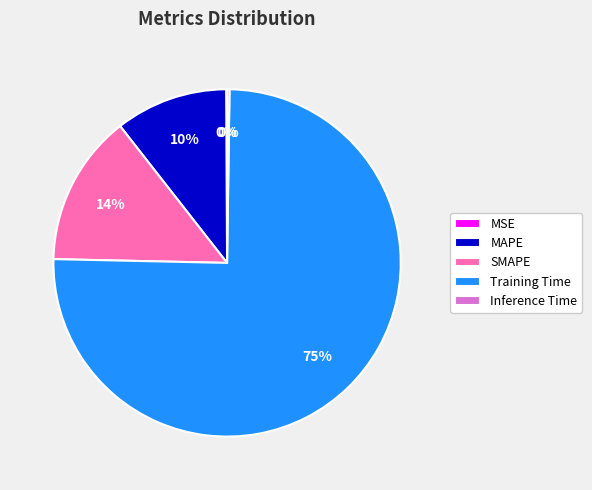

To the nearest percent, what is the combined percentage of Training Time and MAPE?

86%